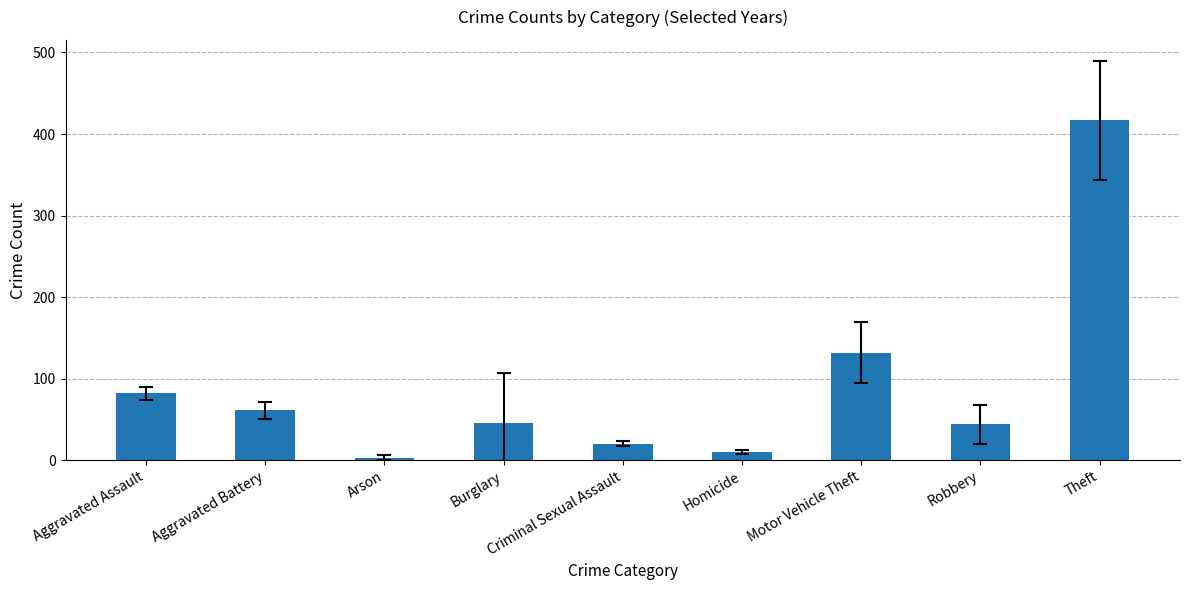

What is the change in value from Aggravated Assault to Theft?

+335